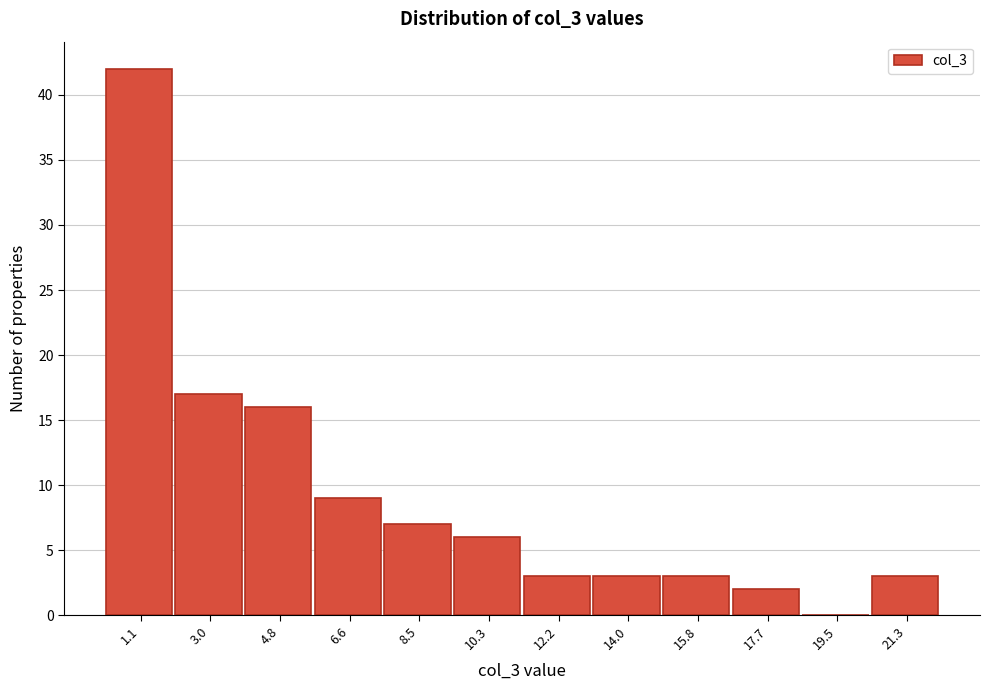

Reading left to right, transcribe this chart: for each bar, give the range it covers on the x-axis and its height. Neither the bar edges nor the heights are printed on the chart, so give them approximately, as read against the axes.

0.2 to 2.0: 42
2.0 to 3.8: 17
3.8 to 5.8: 16
5.8 to 7.6: 9
7.6 to 9.4: 7
9.4 to 11.2: 6
11.2 to 13.0: 3
13.0 to 15.0: 3
15.0 to 16.8: 3
16.8 to 18.6: 2
18.6 to 20.4: 0
20.4 to 22.2: 3